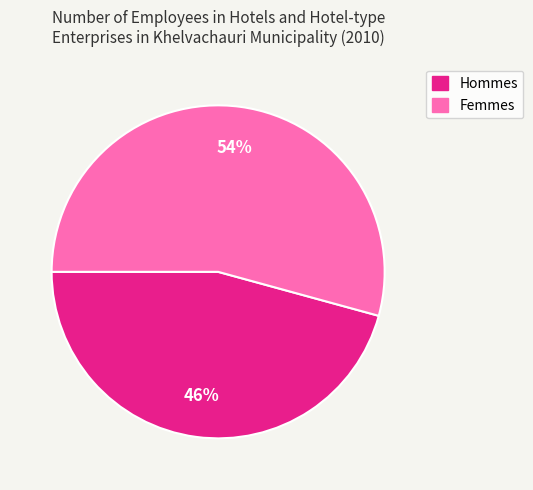

Does any single category account for the majority?

Yes